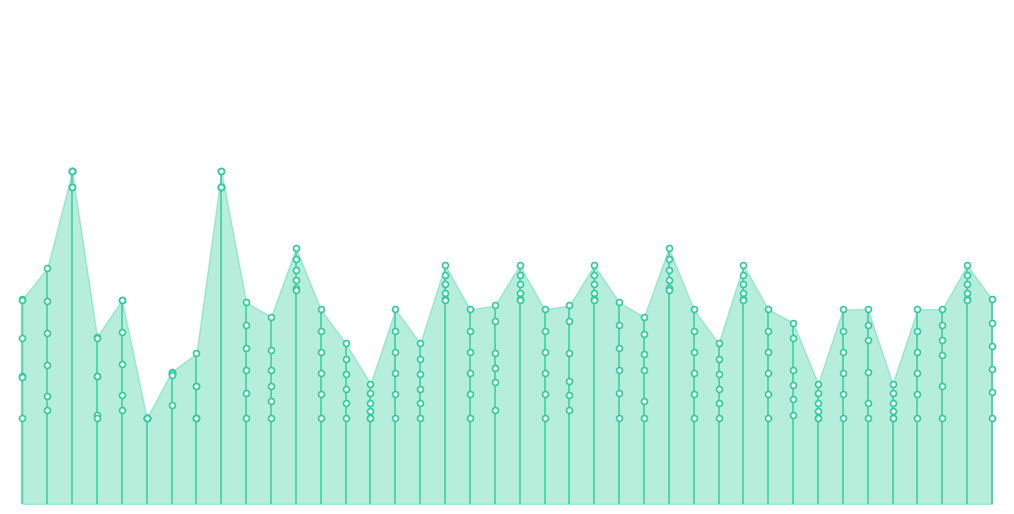

What is the total value across all series at 16?

7762.0